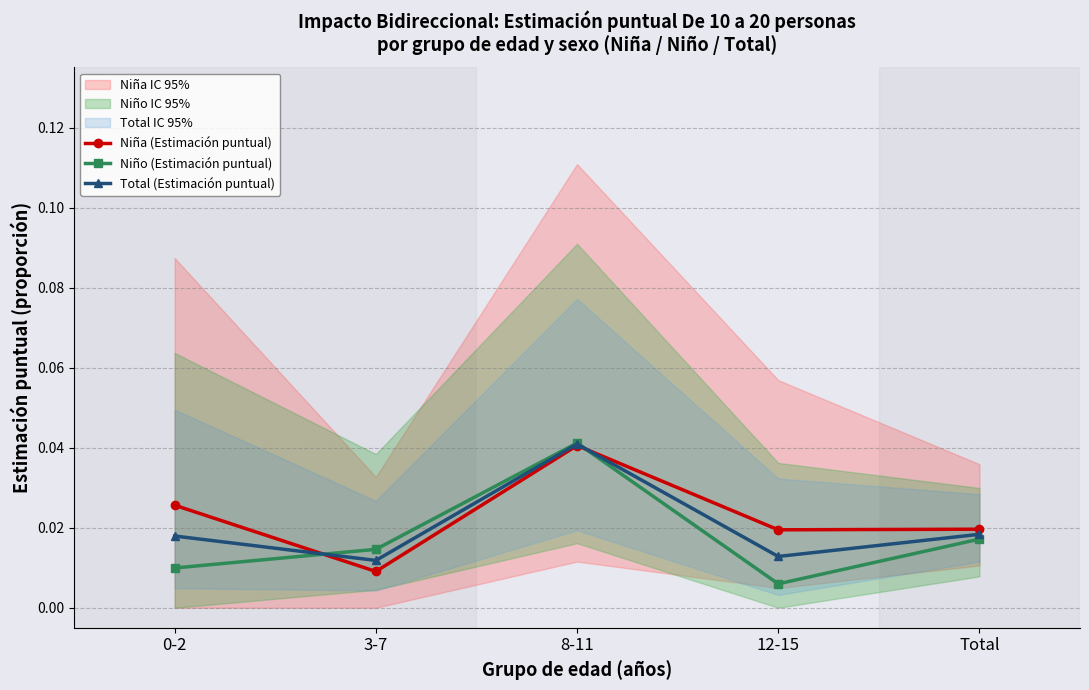

What is the sum of all Total (Estimación puntual) values?

0.1